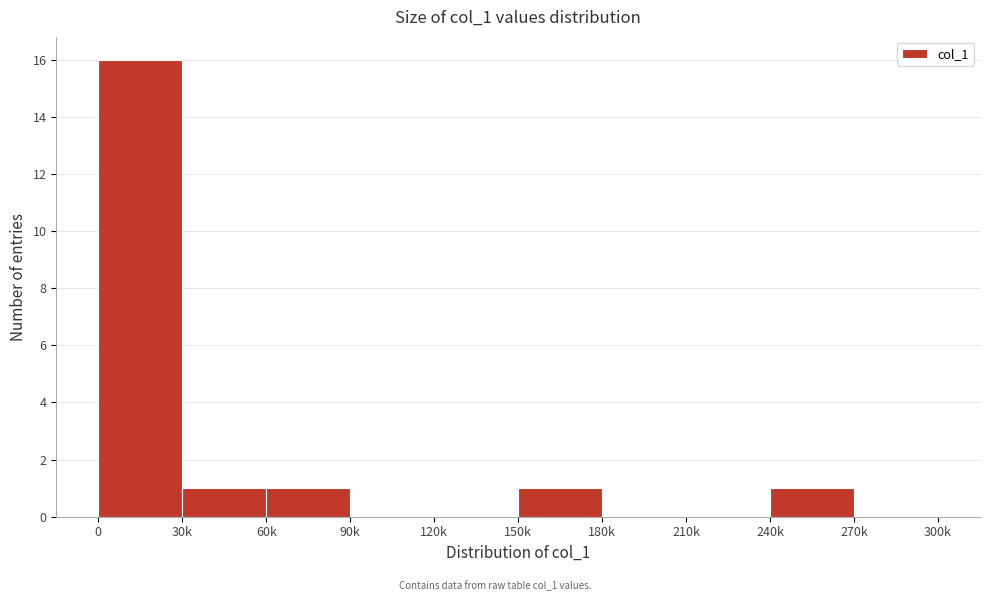

Reading left to right, extract all data points from this chart.

0=16	30k=1	60k=1	90k=0	120k=0	150k=1	180k=0	210k=0	240k=1	270k=0